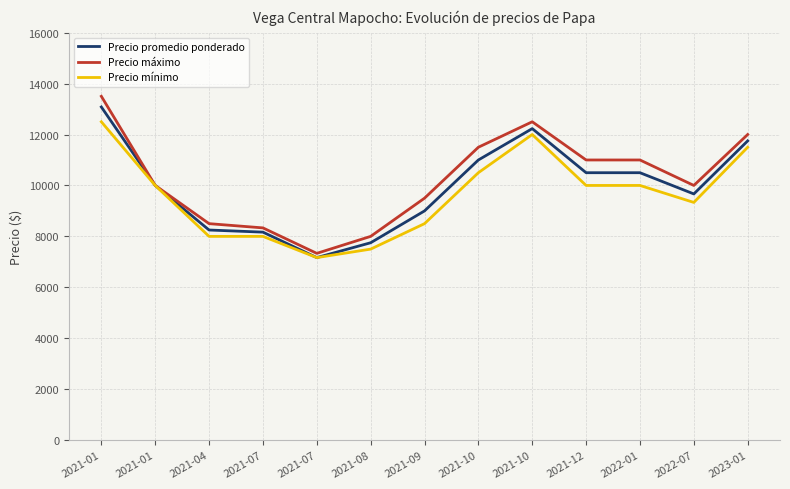

True or false: Precio promedio ponderado and Precio máximo intersect in this chart.

False